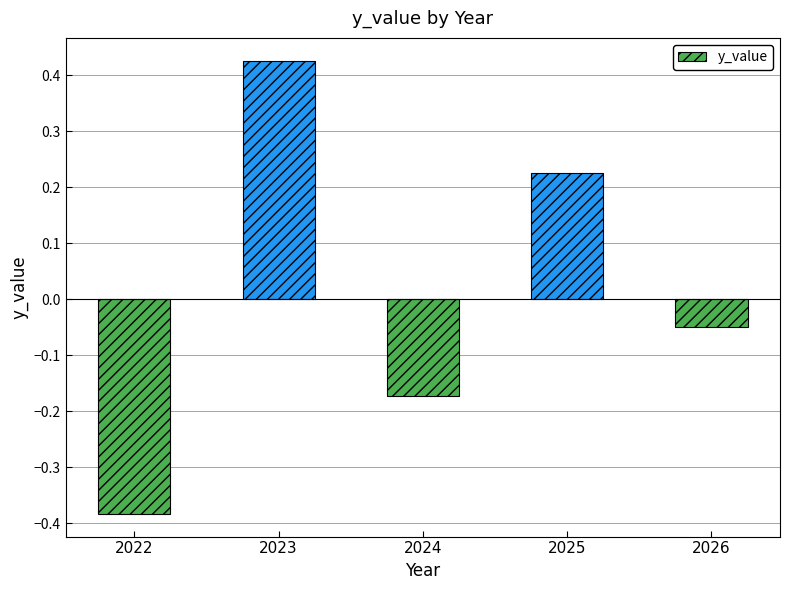

Which category has the highest value across all series?

2023